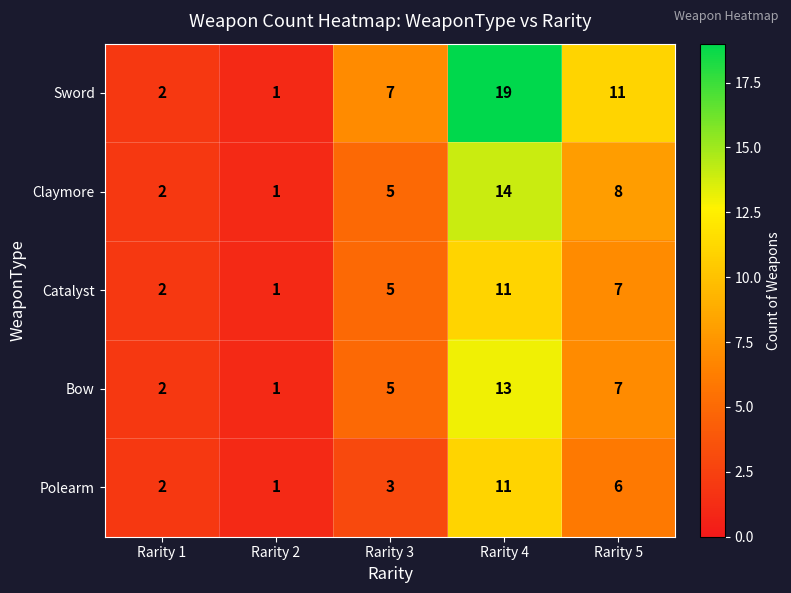

List the labels in order of Sword value, smallest first.

Rarity 2, Rarity 1, Rarity 3, Rarity 5, Rarity 4